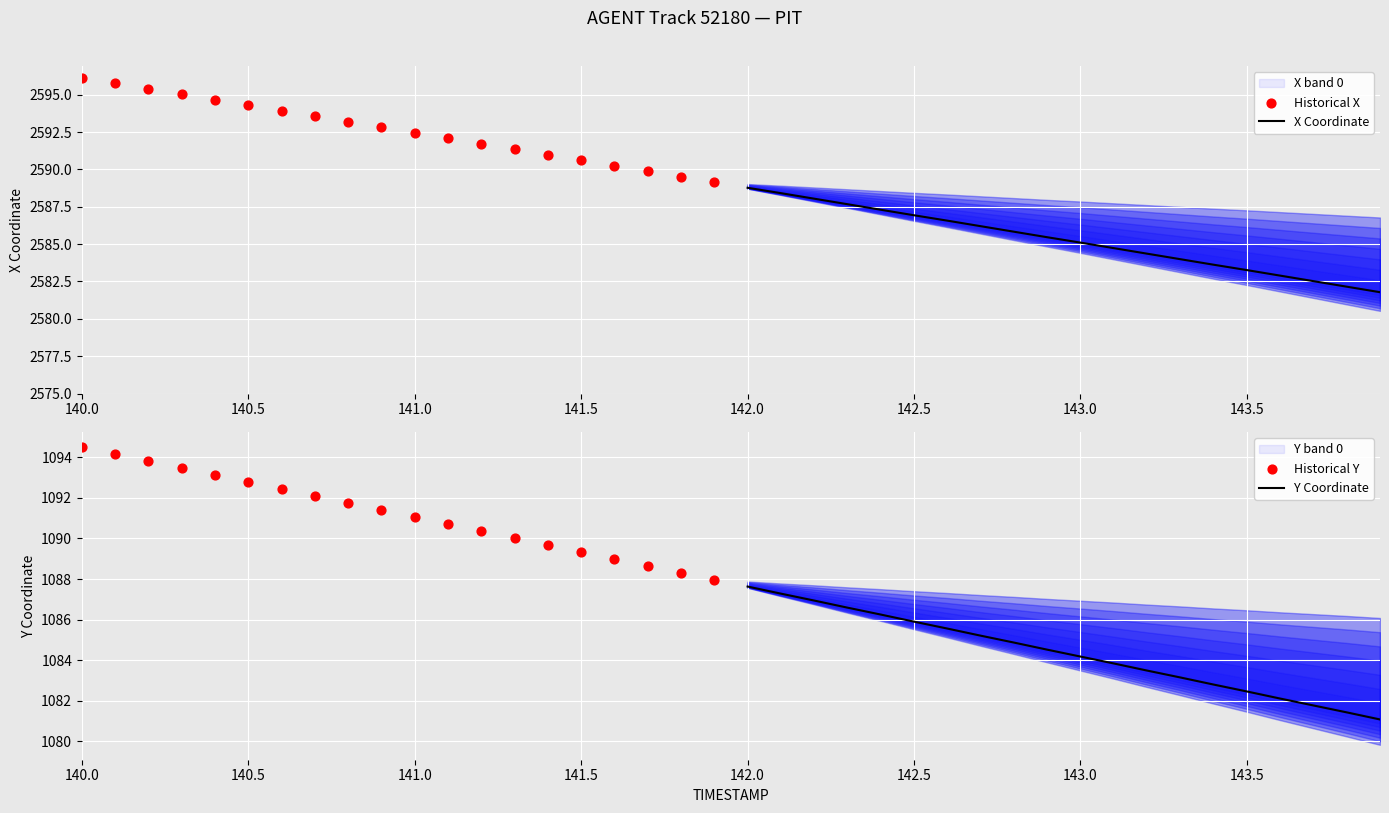

Which series has the widest spread of Y values?

Historical X